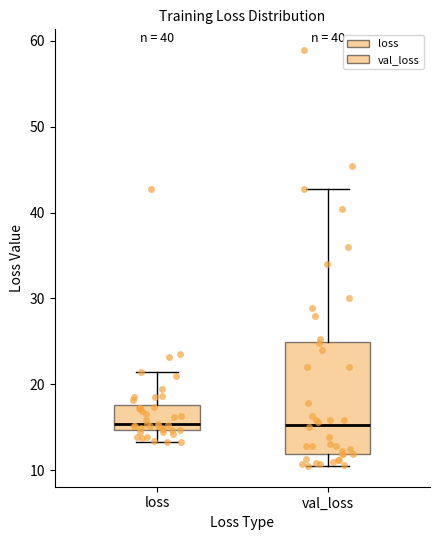

Reading left to right, transcribe this box plot: for each box, give where its median line is, the range the box spans, and where its two whiskers end, as read against the y-axis. The values are not printed on the chart, so give them approximately, as read against the axis.

loss: median 15 (just above the box's lower edge), box 15 to 18, whiskers 13 to 21
val_loss: median 15, box 12 to 25, whiskers 10 to 43